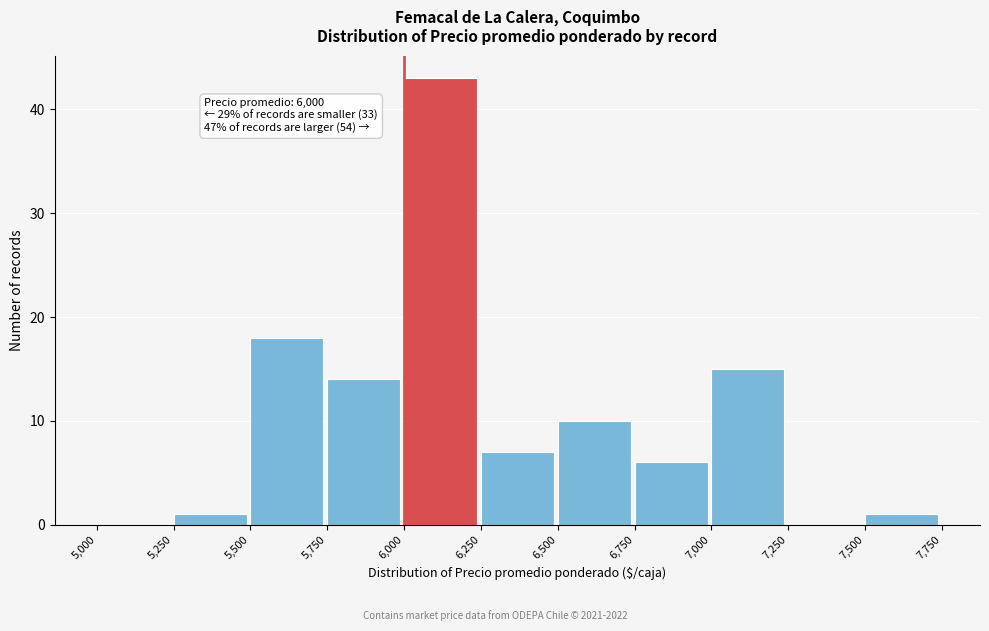

Which range on the x-axis has the tallest bar?

6,000 to 6,250